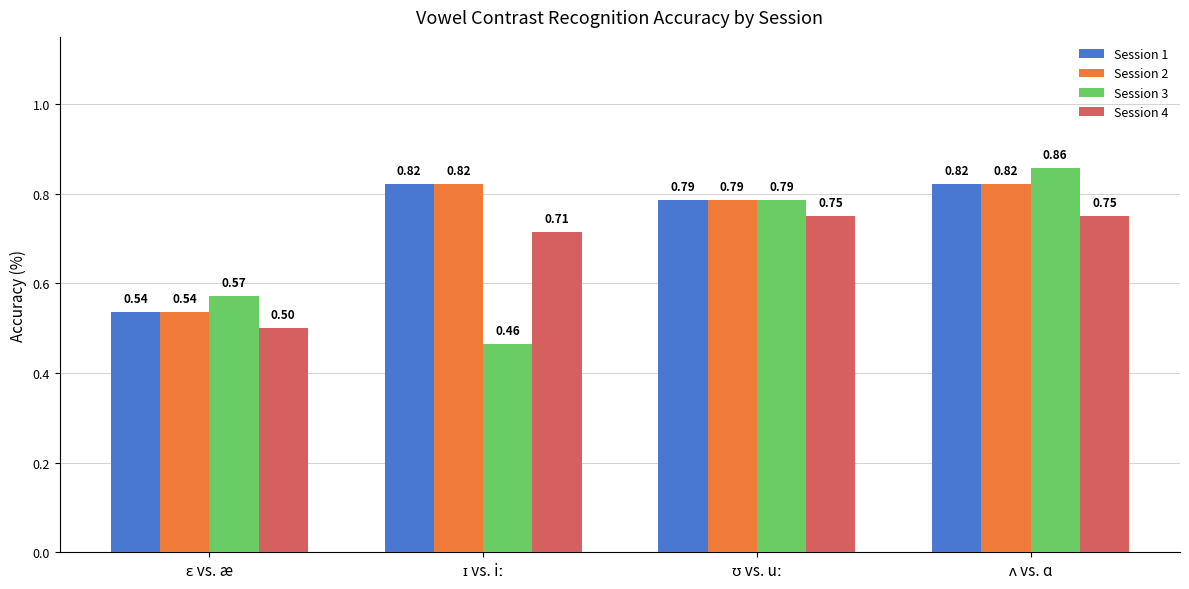

At how many categories does at least one series exceed 0?

4